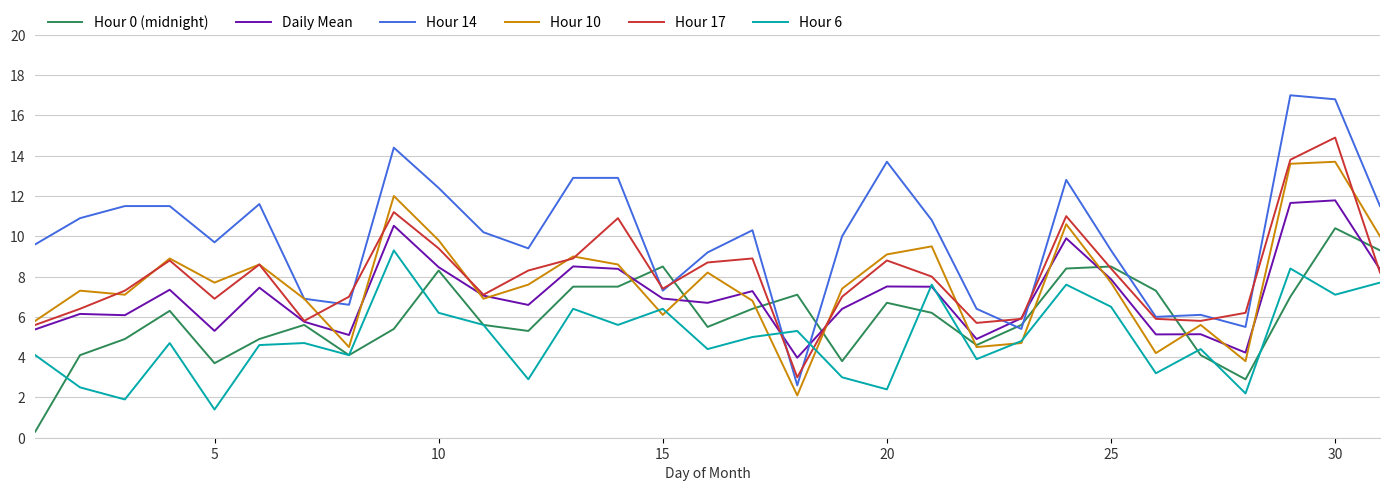

Which series has the largest total across all categories?

Hour 14